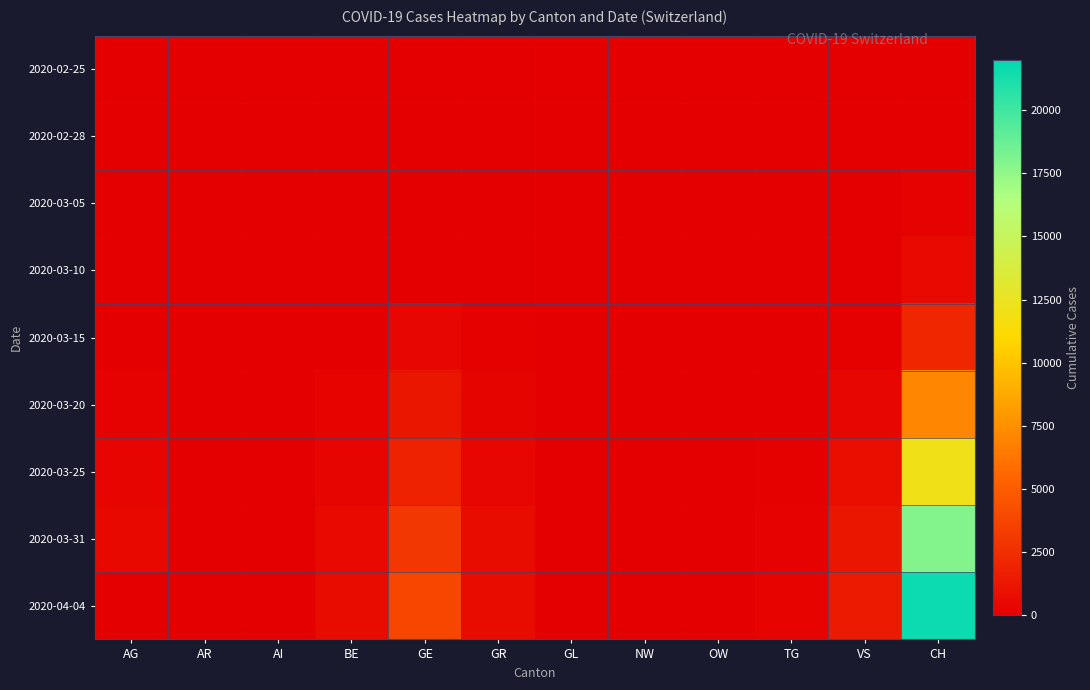

What is the greatest value displayed?

21617